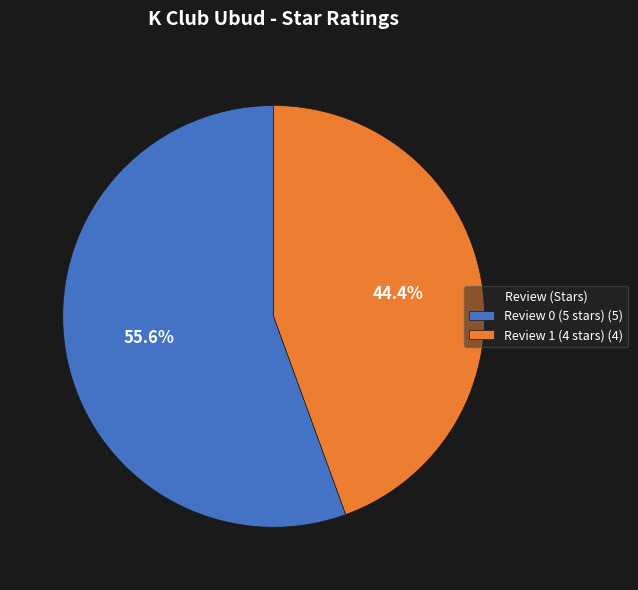

What is the largest slice in the pie chart?

Review 0 (5 stars)